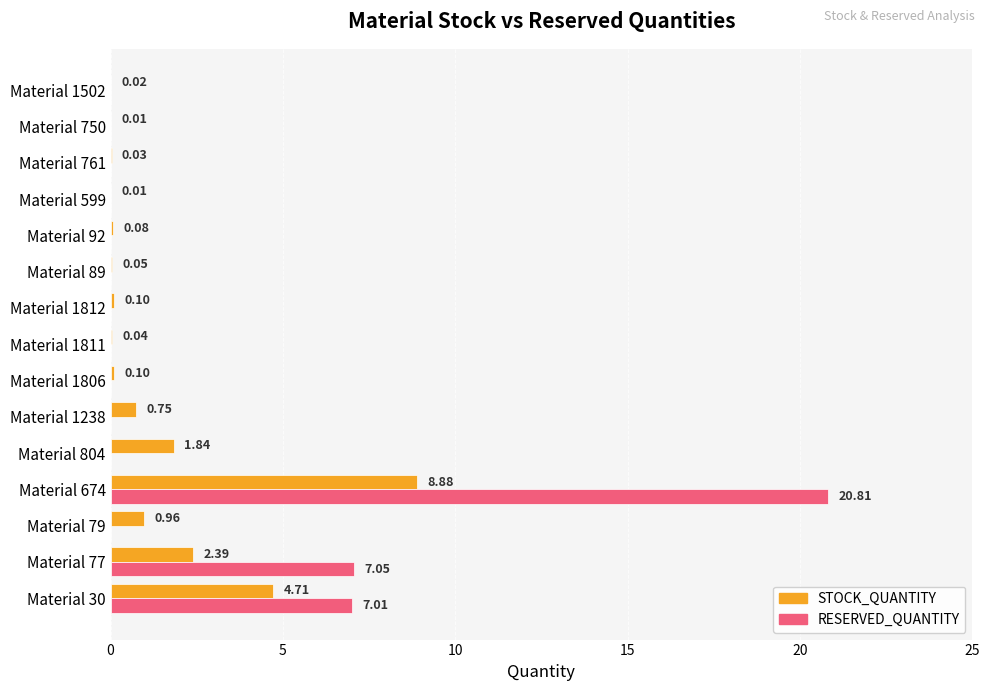

Which series has the widest spread of values?

RESERVED_QUANTITY